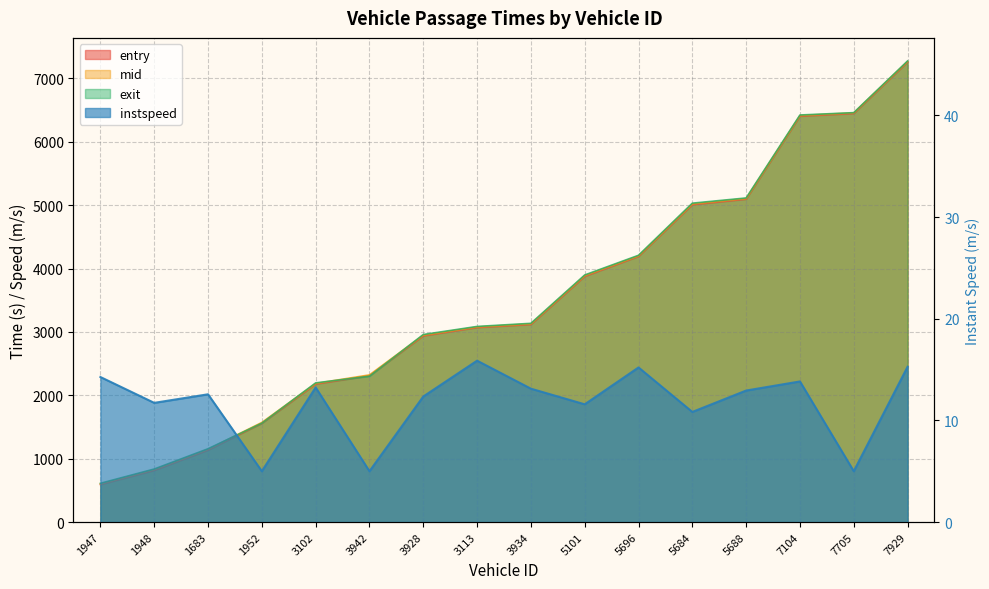

At which label is entry closest to 3925?

5101